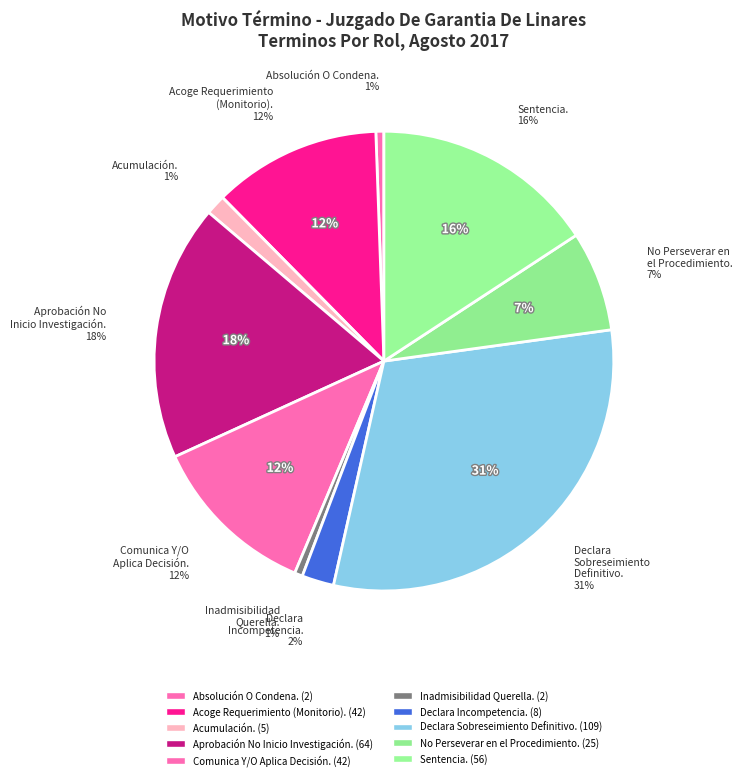

To the nearest percent, what percentage of the pie is Acumulación.?

1%